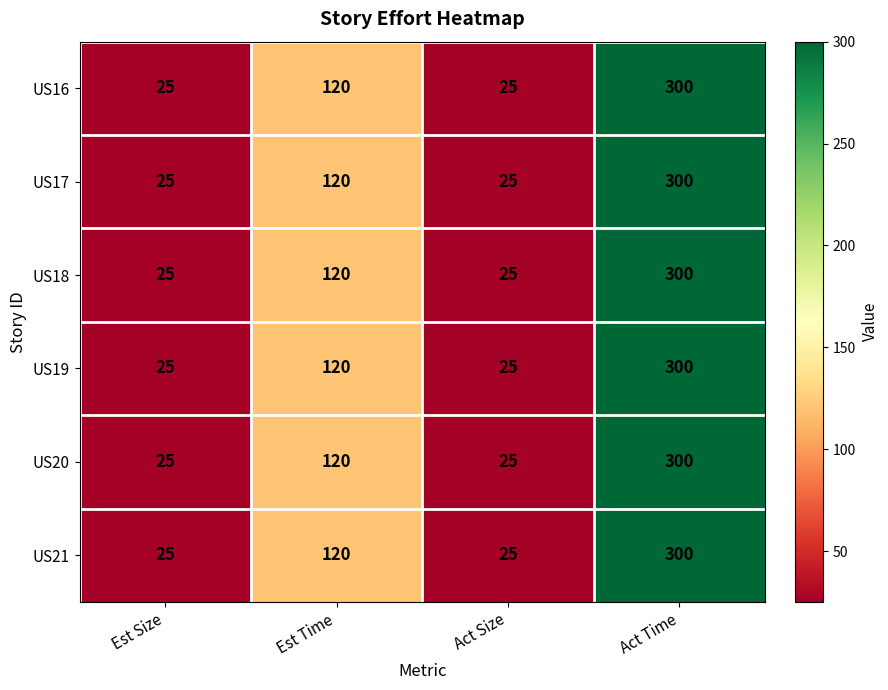

What is the maximum value shown in the chart?

300